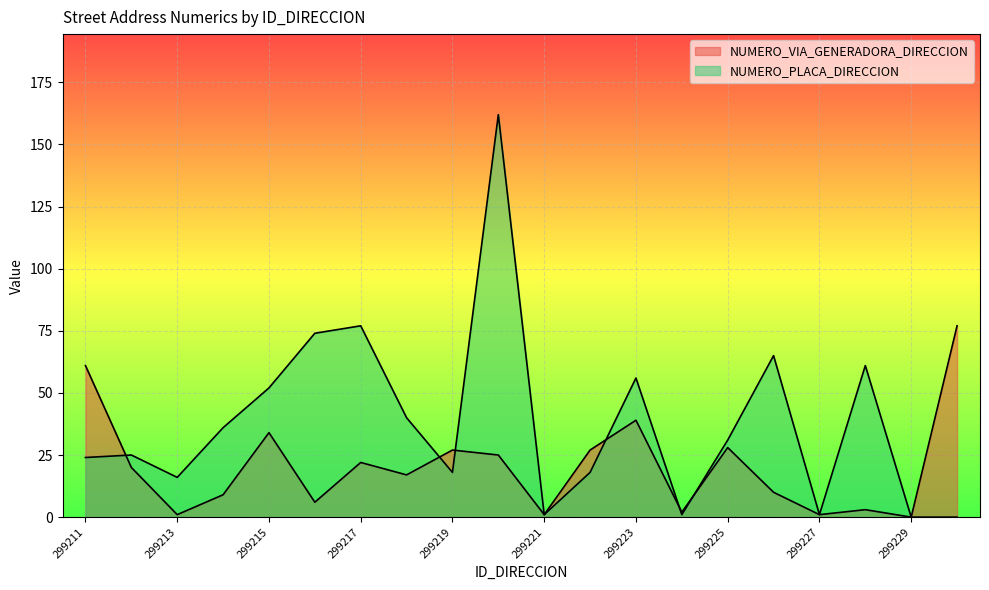

Where is the first local minimum for NUMERO_PLACA_DIRECCION?

299213